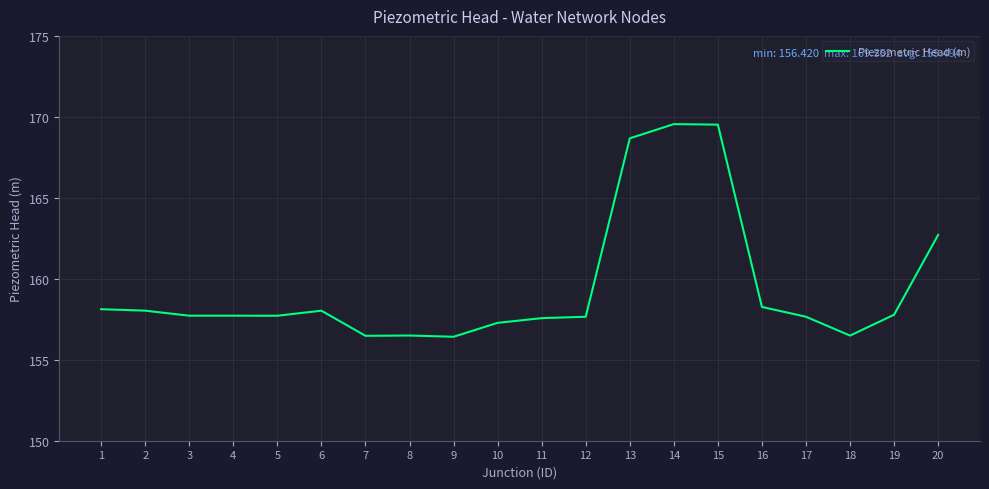

Which has a higher value, 5 or 20?

20